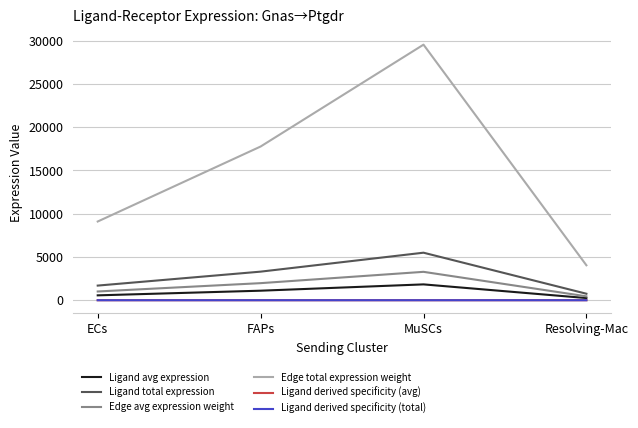

At which category does Edge total expression weight reach its first local peak?

MuSCs